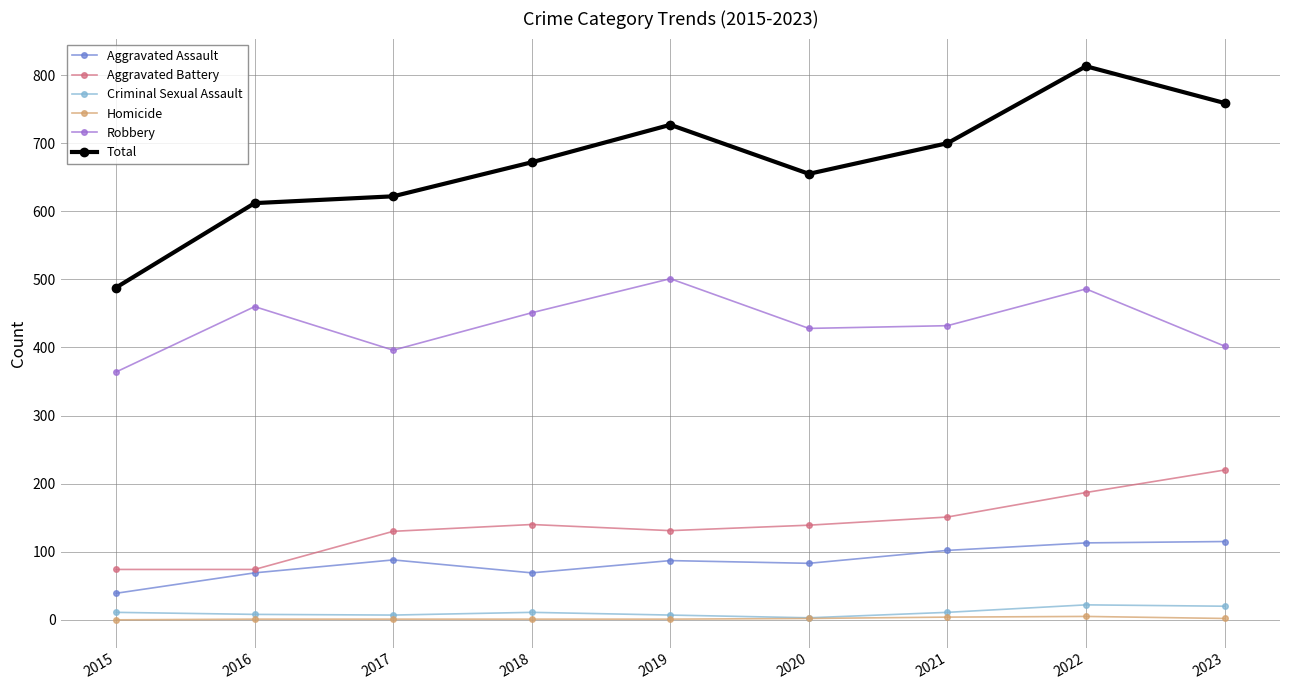

What are all the series names shown in the legend?

Aggravated Assault, Aggravated Battery, Criminal Sexual Assault, Homicide, Robbery, Total